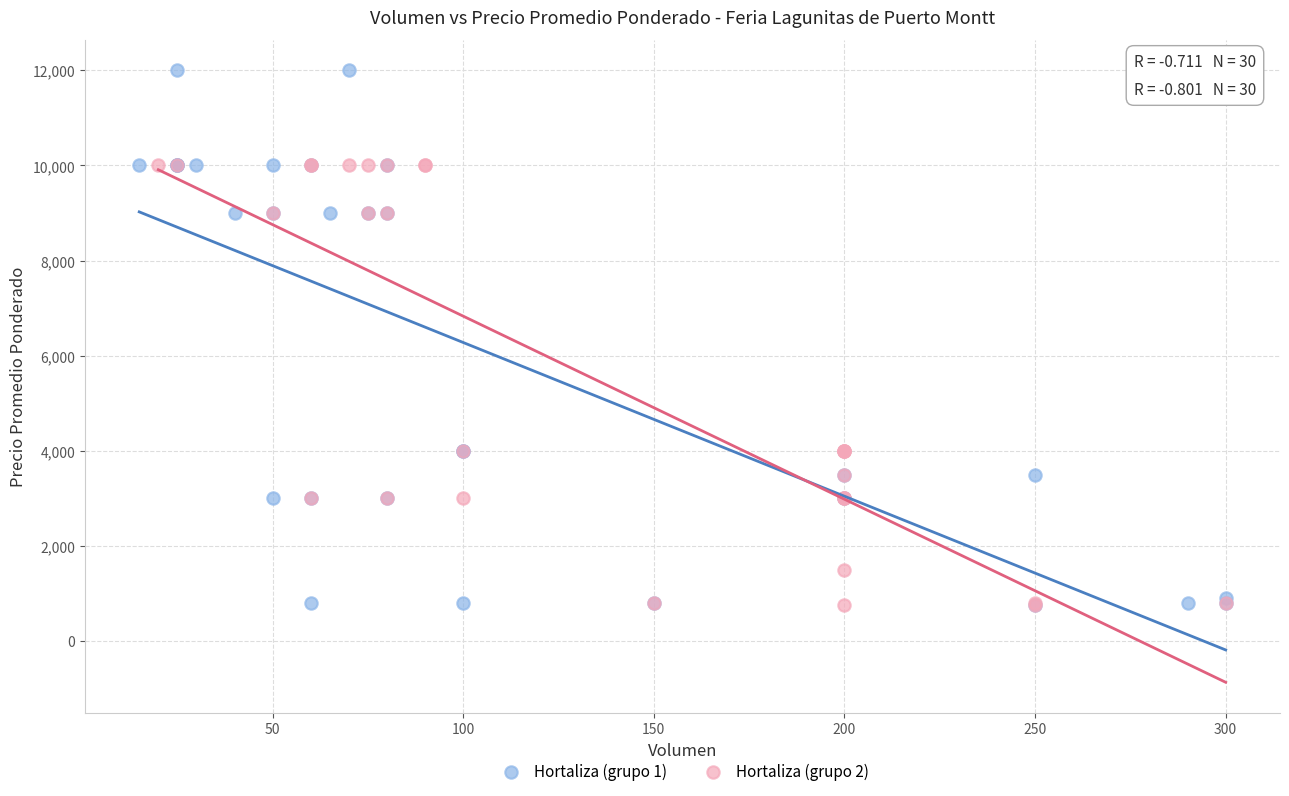

Which series reaches the maximum Y coordinate?

Hortaliza (grupo 1)